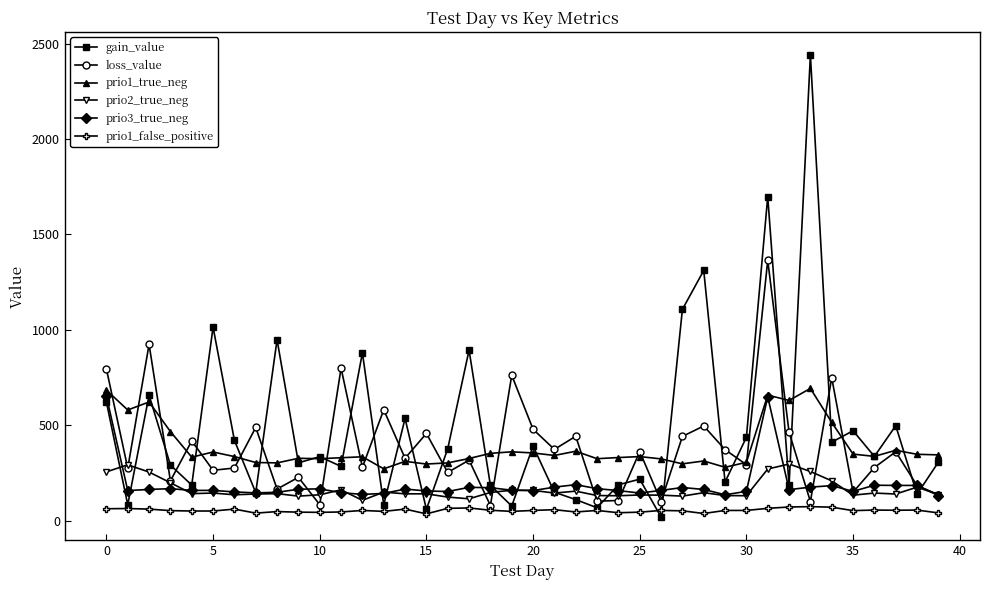

Rank the series by their maximum value, from lowest to highest.

prio1_false_positive, prio2_true_neg, prio3_true_neg, prio1_true_neg, loss_value, gain_value